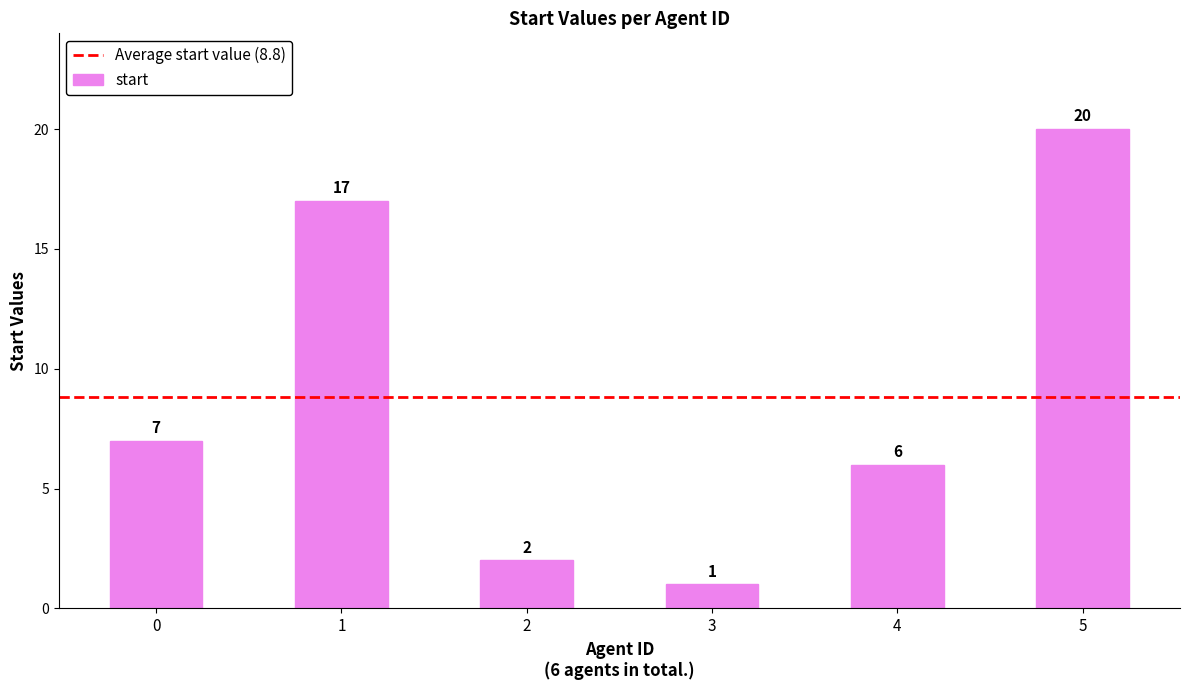

The chart shows a value of 1 at 3. True or false?

True